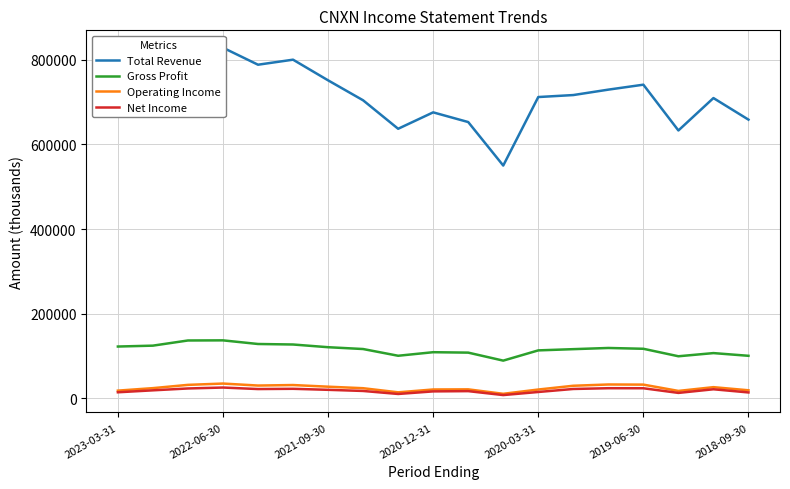

True or false: Gross Profit and Net Income cross at least once.

False